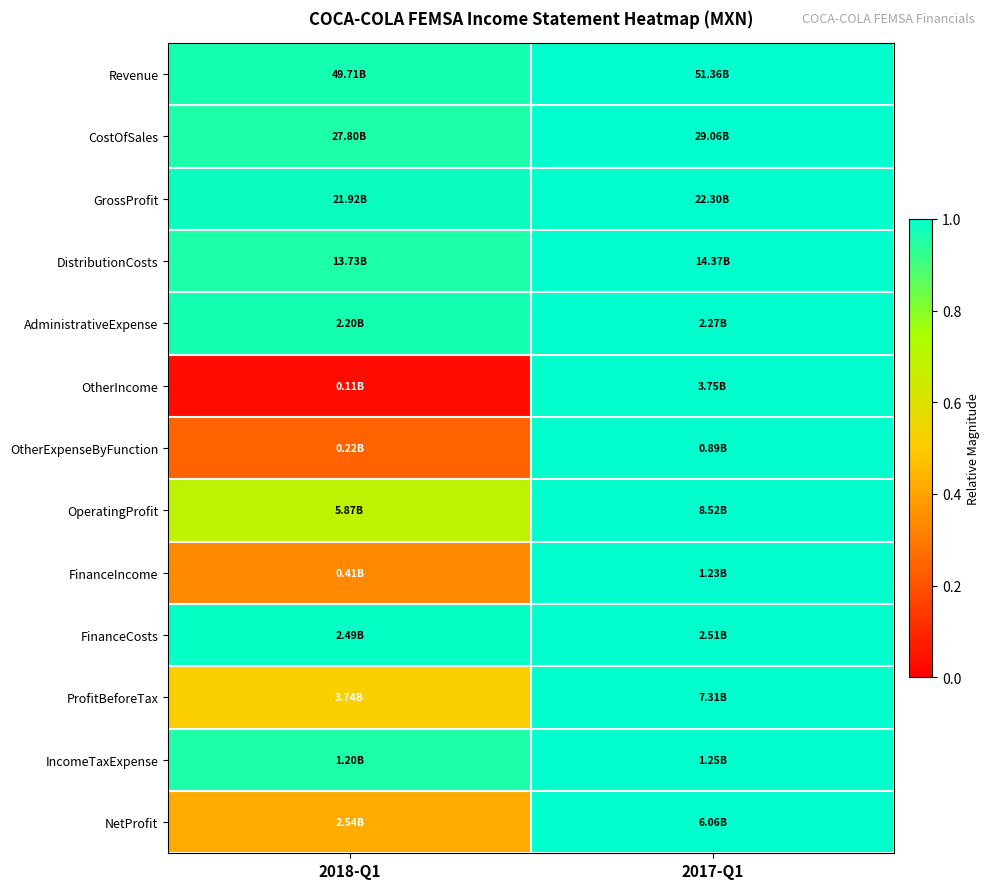

List the series in order of their peak value, lowest first.

Revenue, CostOfSales, GrossProfit, DistributionCosts, AdministrativeExpense, OtherIncome, OtherExpenseByFunction, OperatingProfit, FinanceIncome, FinanceCosts, ProfitBeforeTax, IncomeTaxExpense, NetProfit